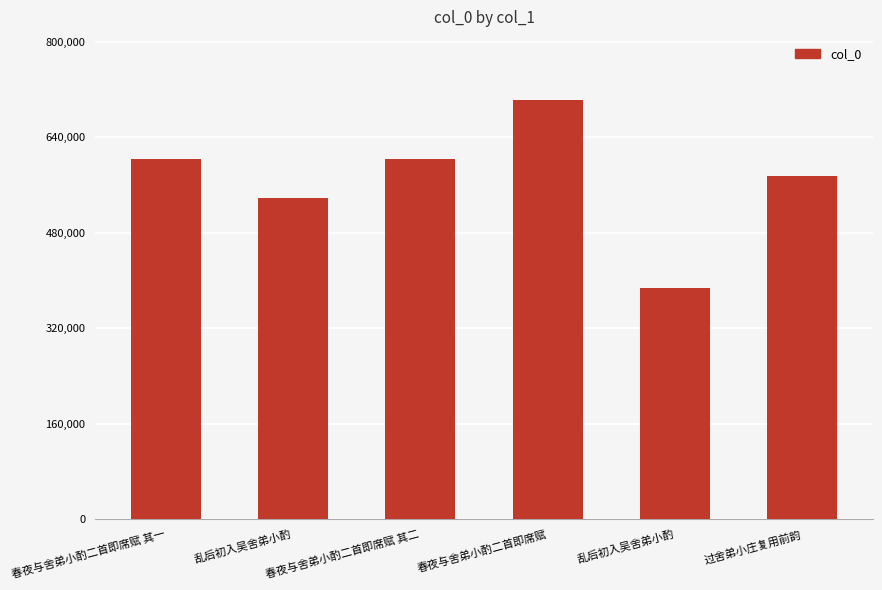

Does the chart contain any negative values?

No